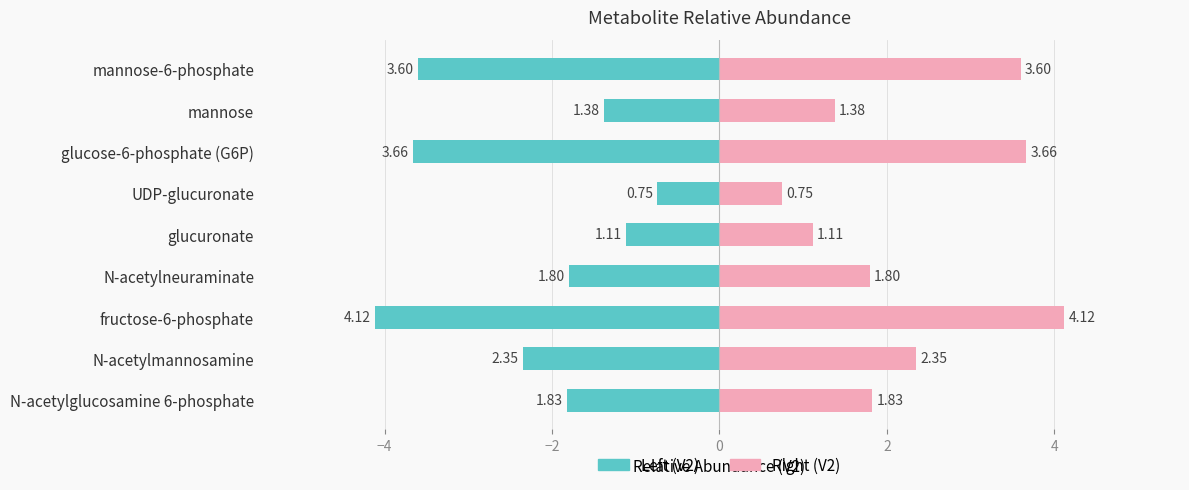

Does the chart contain stacked bars?

No